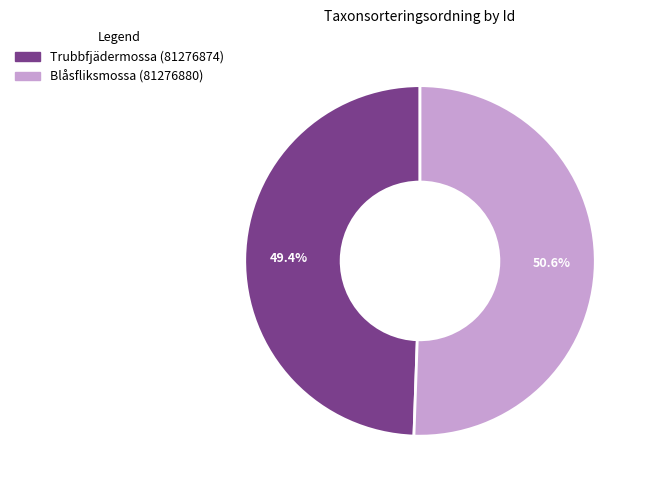

What portion of the pie excludes Blåsfliksmossa (81276880)?

49.4%